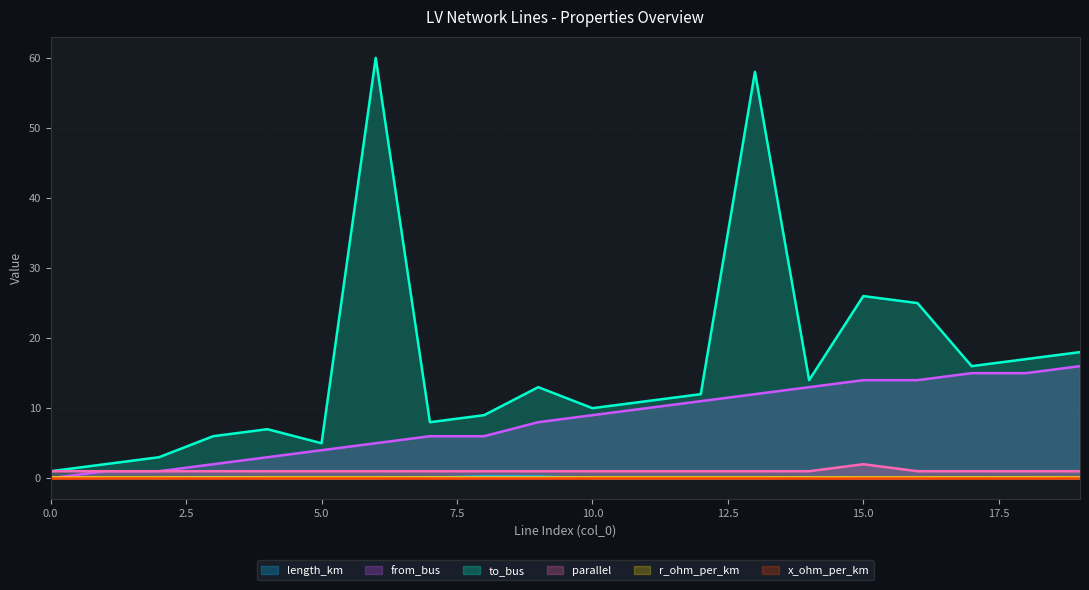

How many lines are shown in the chart?

6